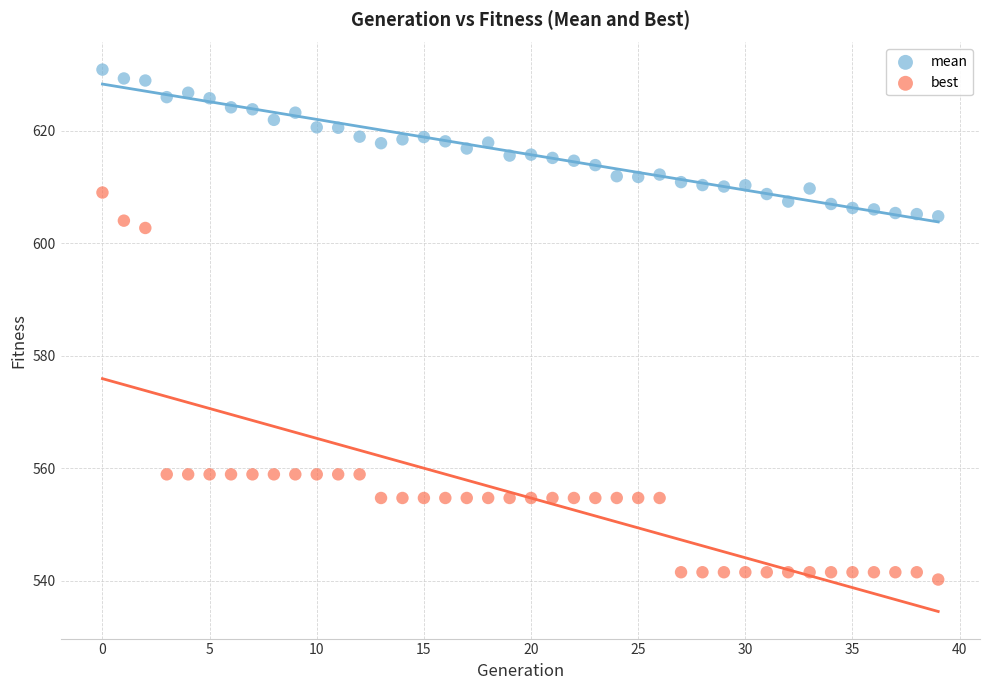

Which series contains the lowest Y value?

best